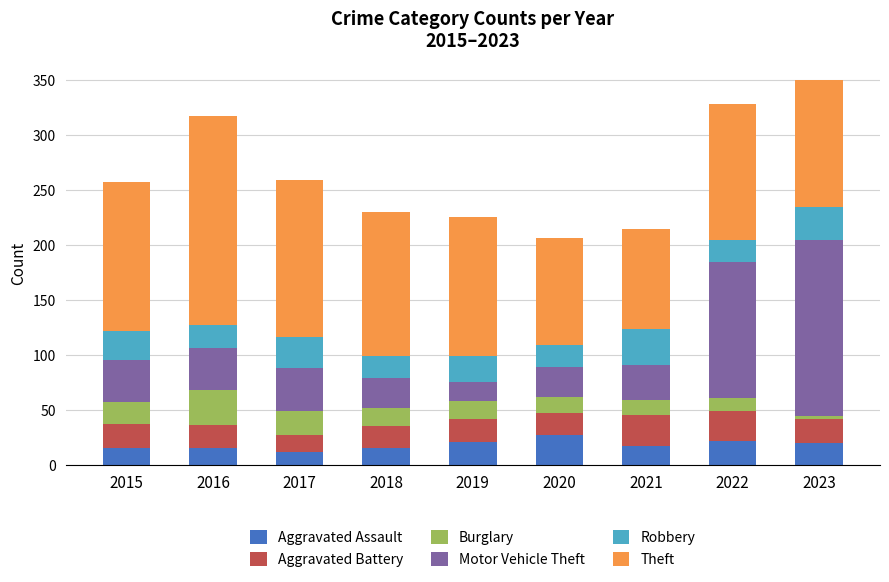

Does the chart contain any negative values?

No